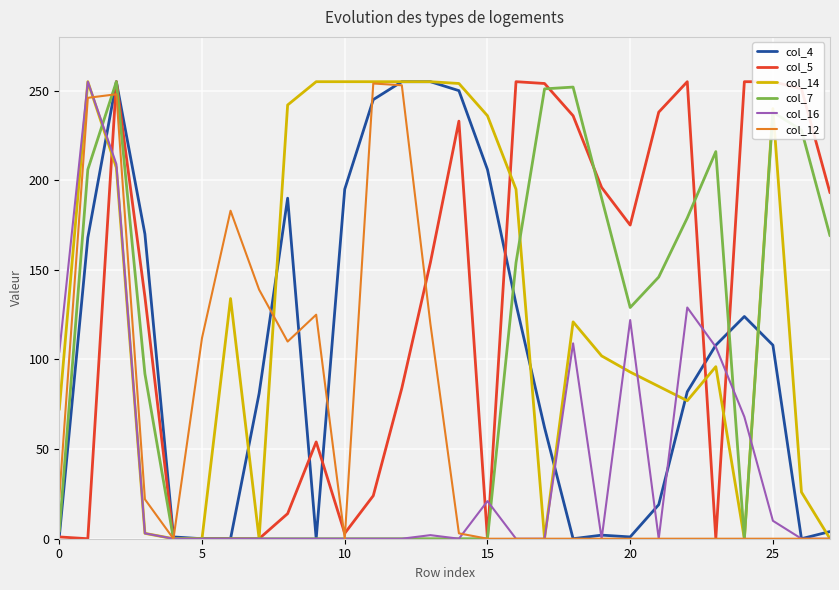

In col_16, how many points are lower than both neighbors (excluding endpoints)?

3